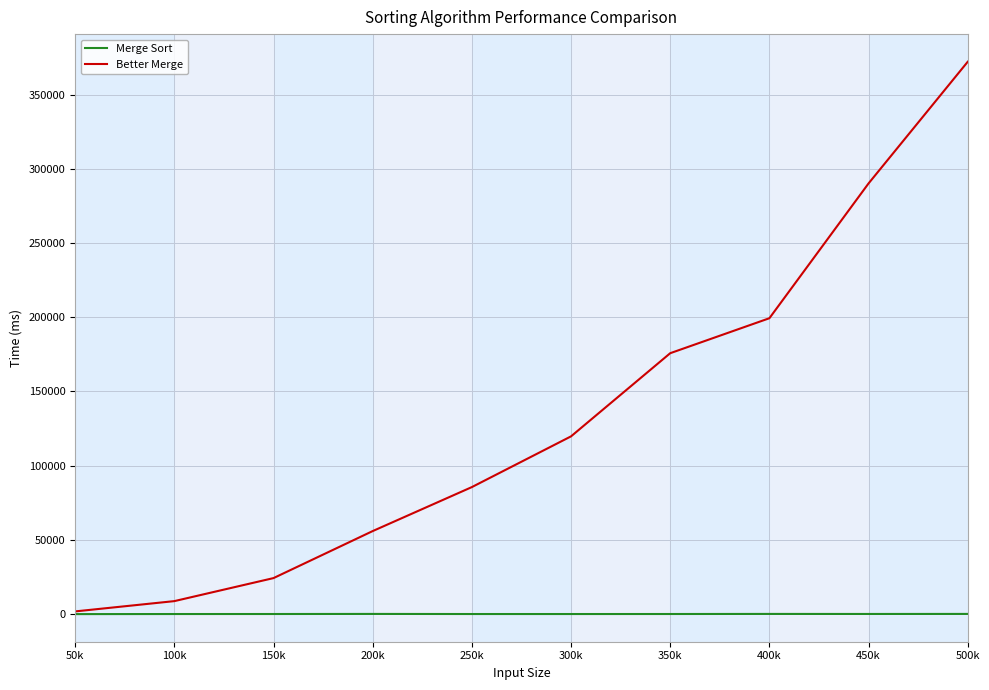

Which series has the largest range (max minus min)?

Better Merge